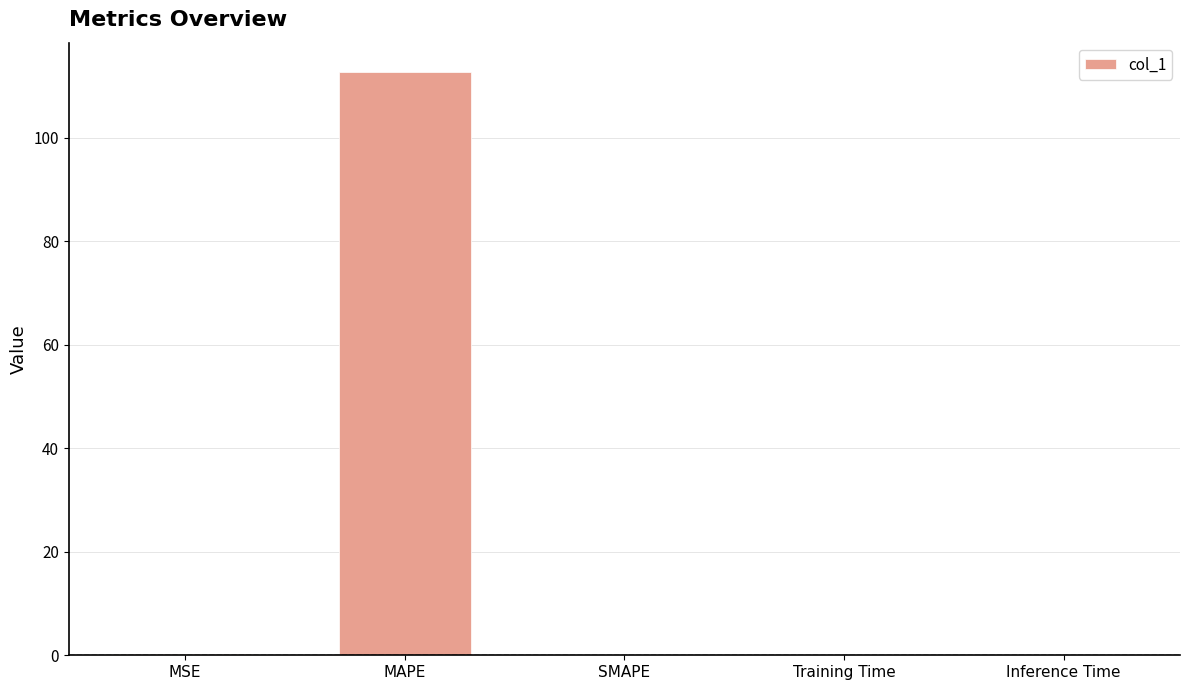

At which category does the chart reach its peak across all series?

MAPE